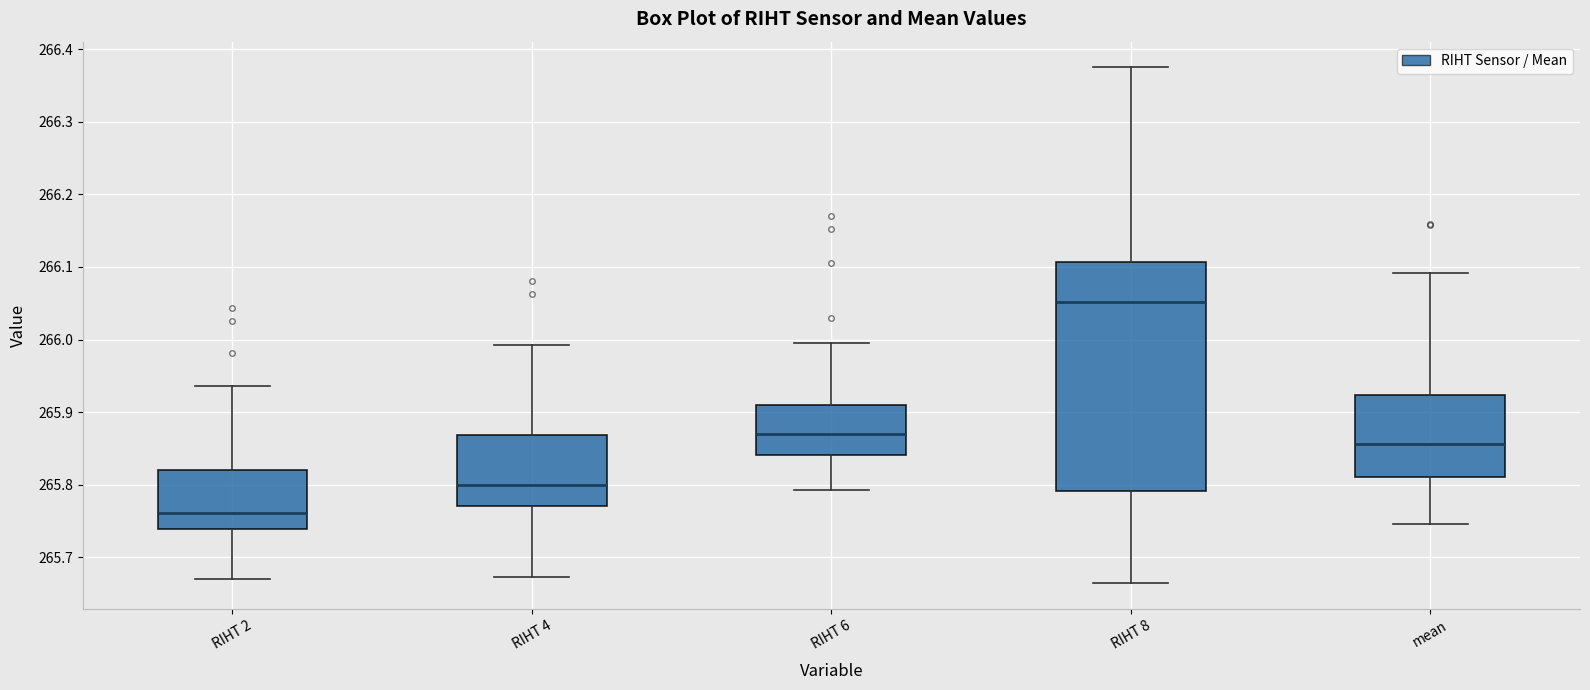

Which box's median line is the lowest?

RIHT 2